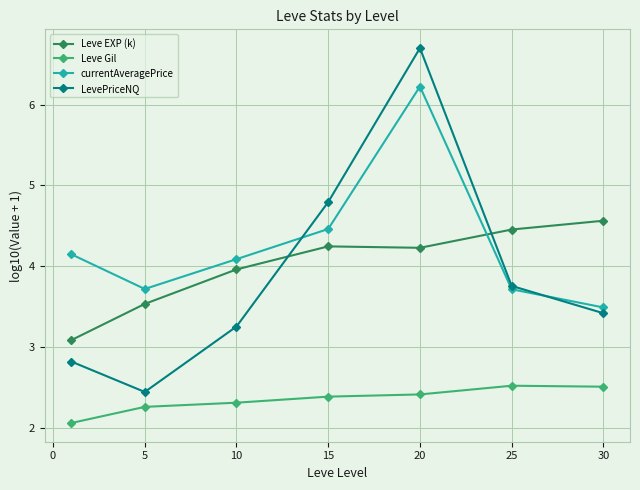

Which series has the widest spread of values?

LevePriceNQ